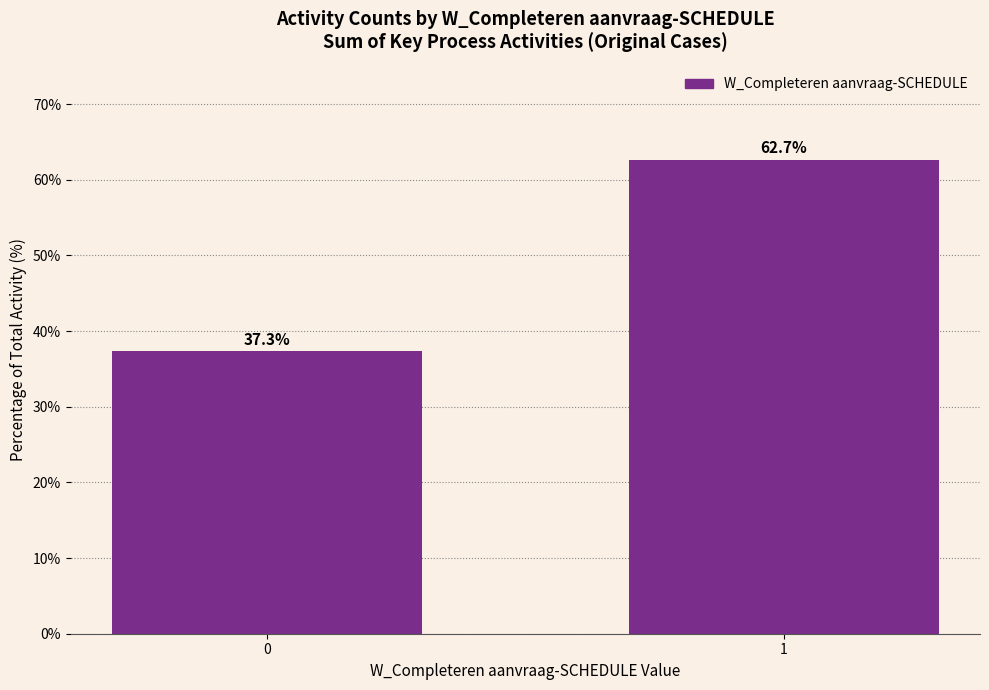

What is the value of the 2nd bar from the left?

62.7